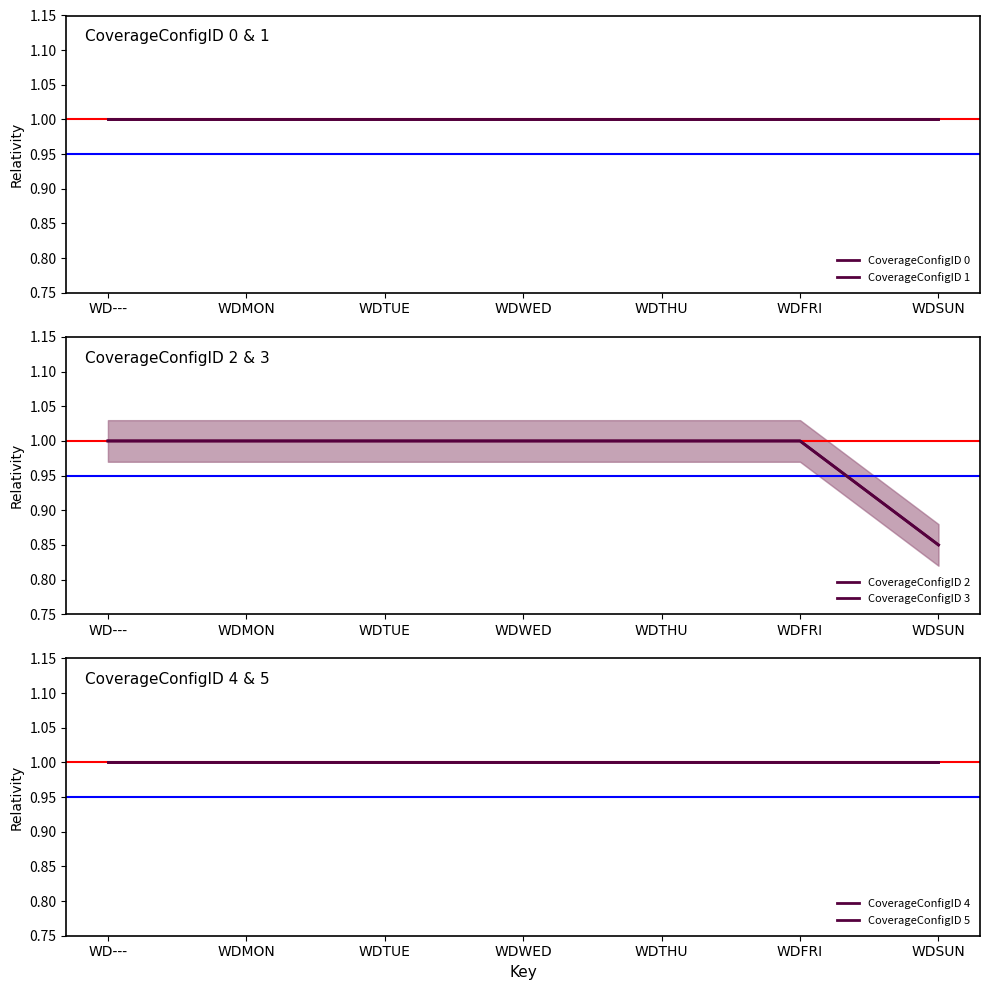

Is the value of CoverageConfigID 3 at WD--- greater than the value of CoverageConfigID 2 at WDWED?

No